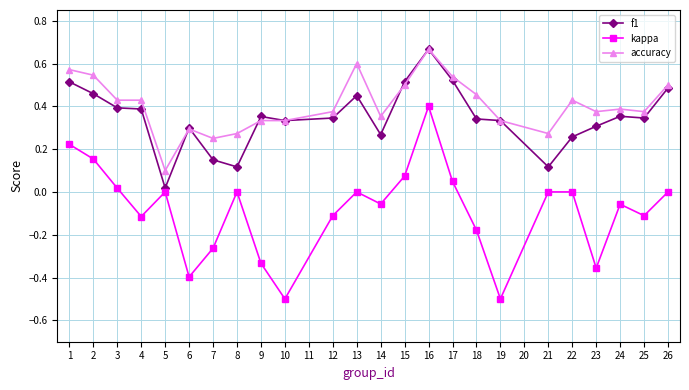

Is this an area chart (filled region under the line)?

No